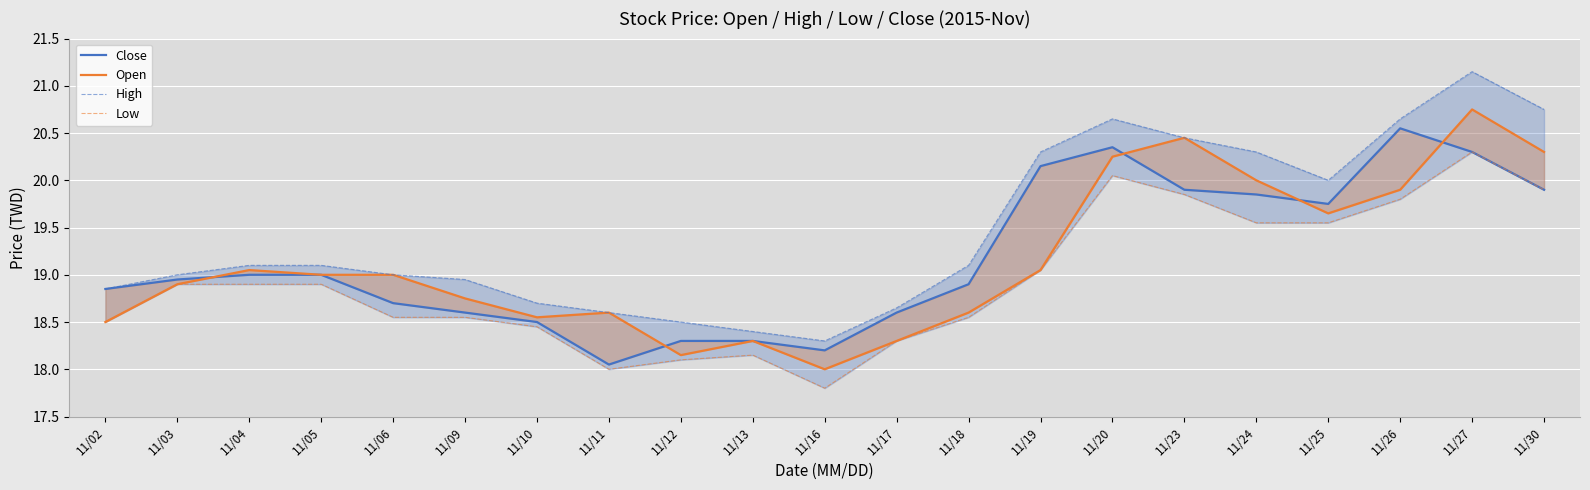

What value does the Open series have at 11/30?

20.3